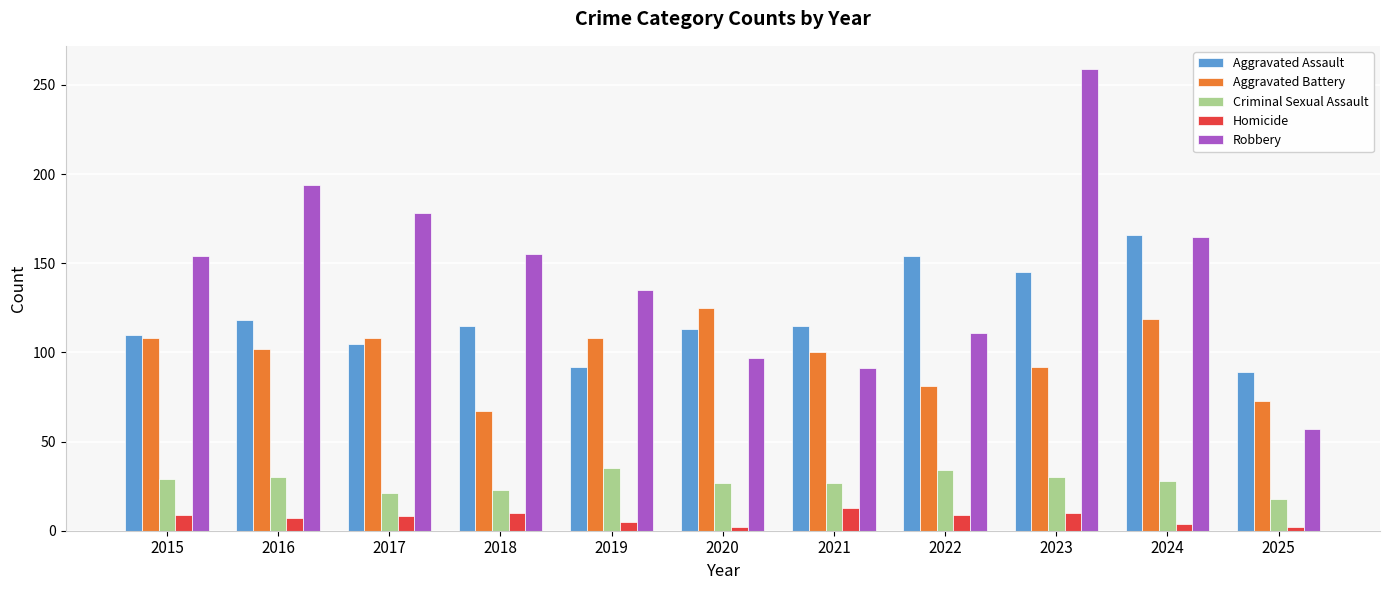

What is the sum of all Aggravated Assault values?

1322